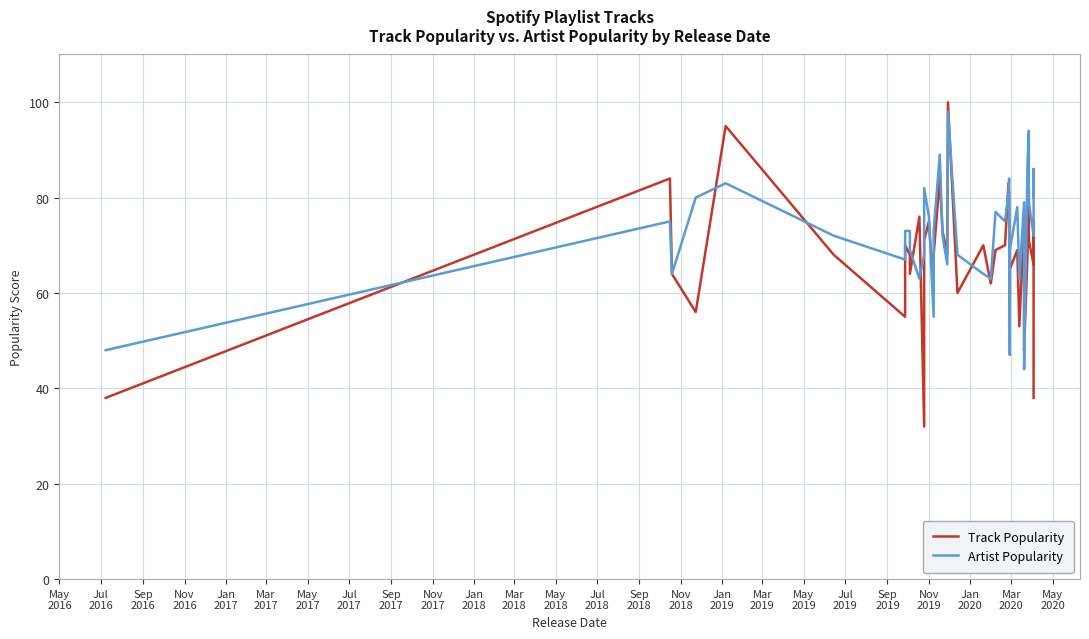

How many lines are shown in the chart?

2